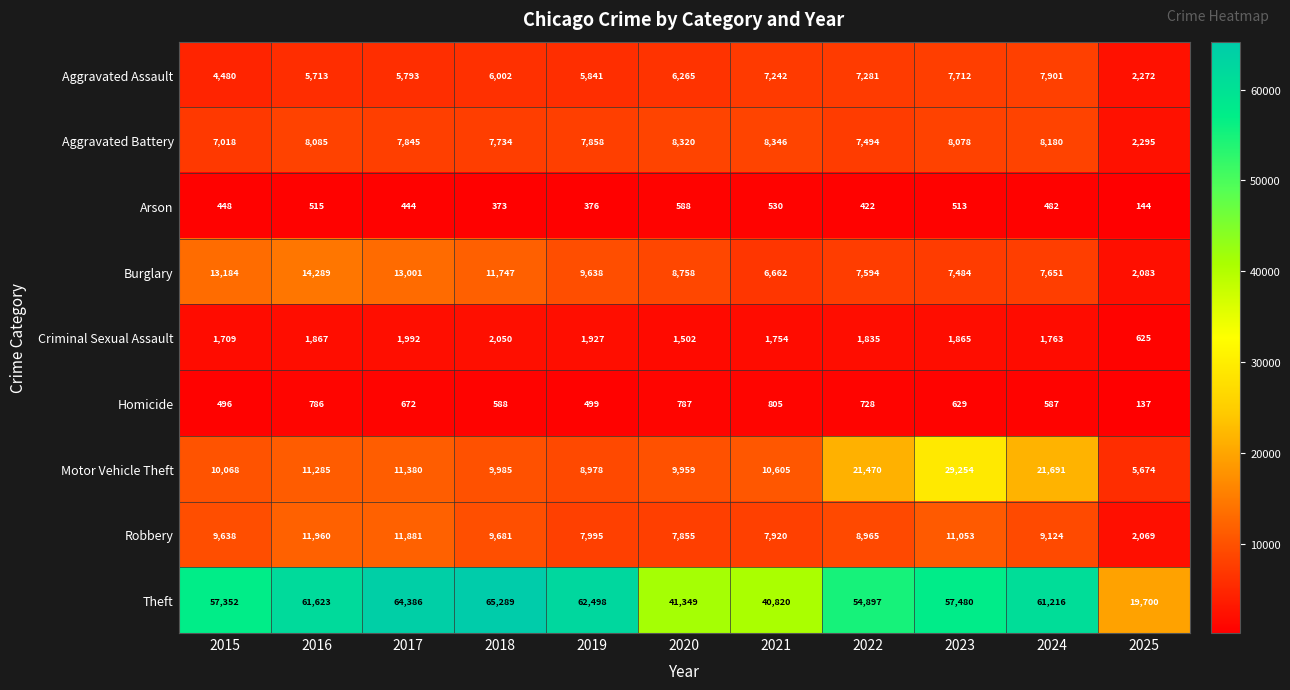

At which category is the sum across all series the highest?

2023